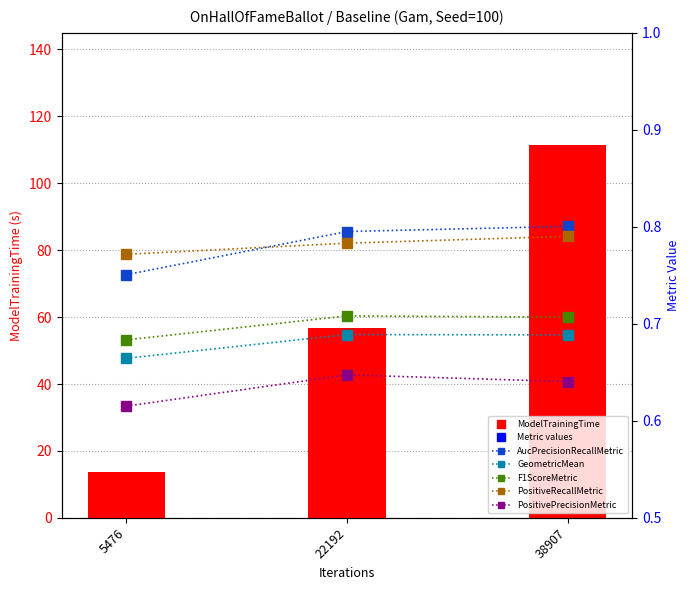

At which label is PositivePrecisionMetric closest to 0?

5476